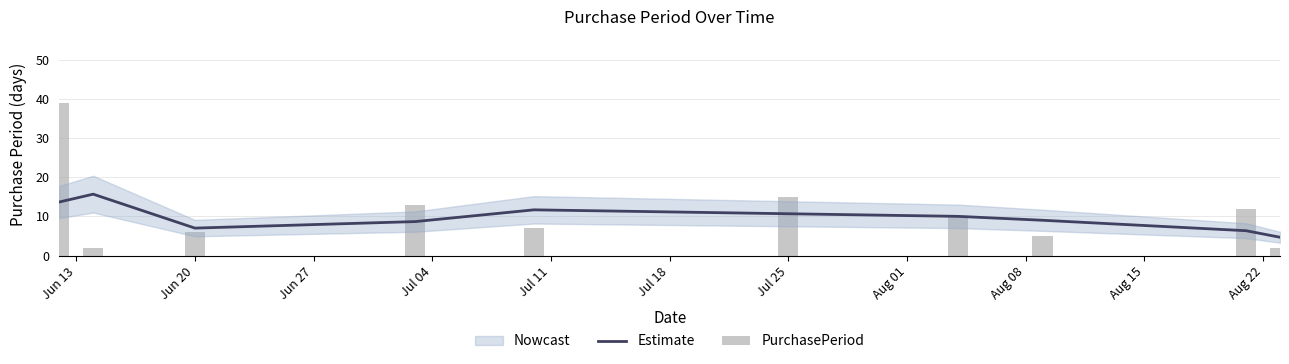

What is the maximum value for Estimate?

15.7